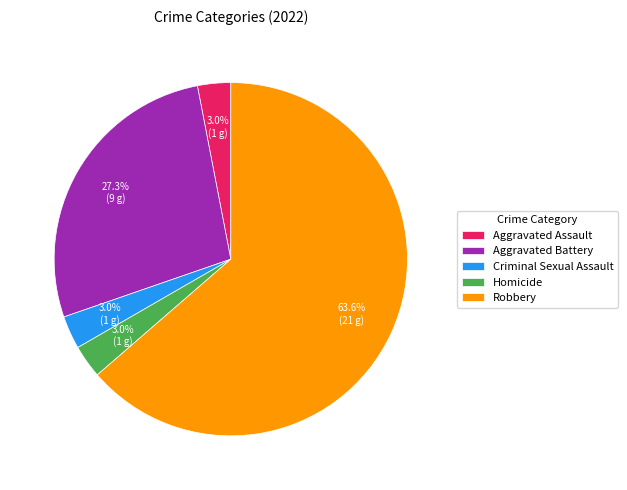

To the nearest percent, what is the average slice percentage?

20%